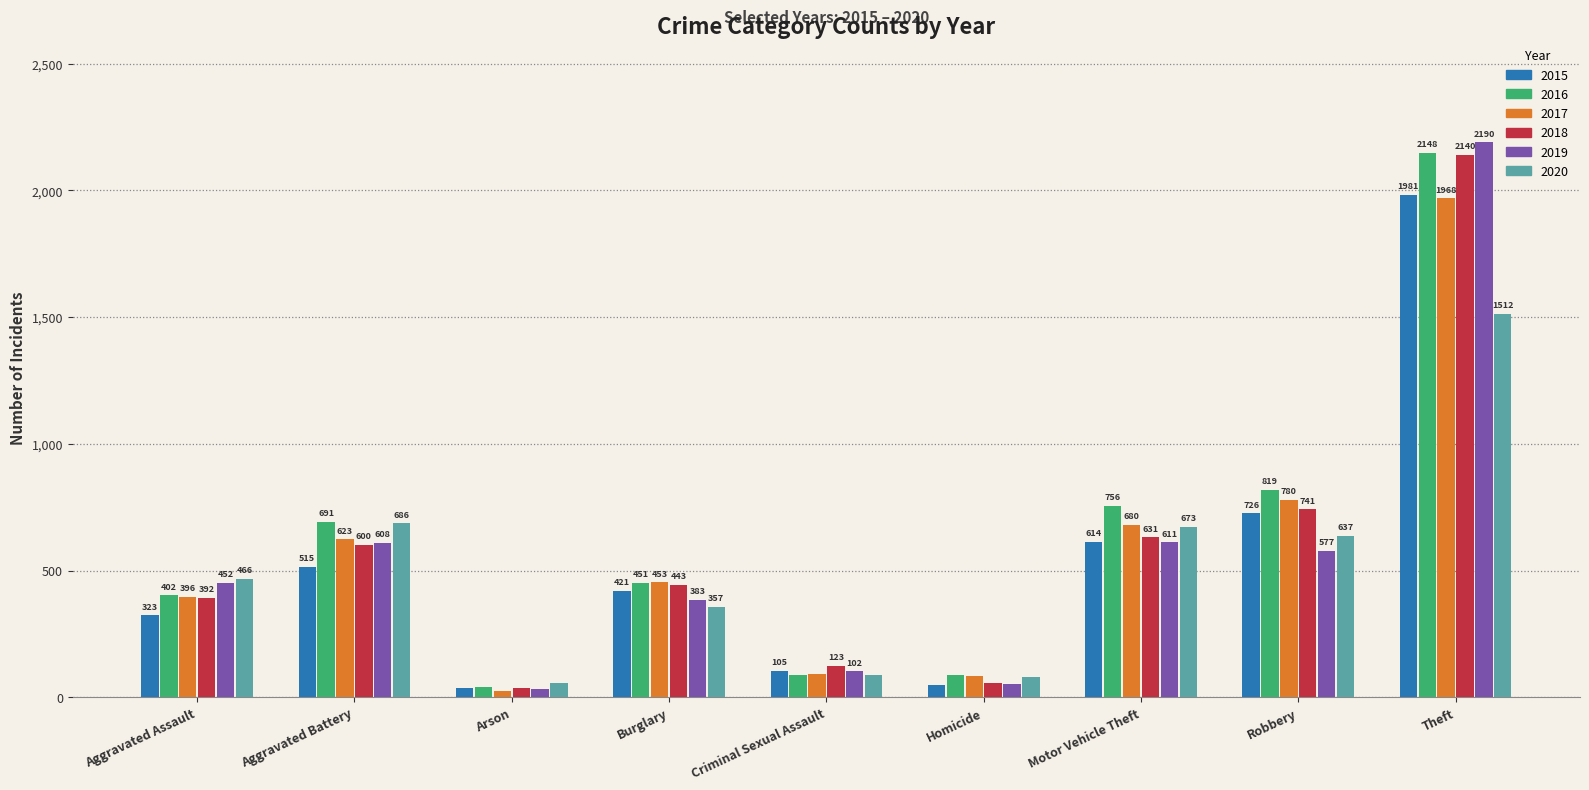

True or false: 2019 has a value of 947 at Motor Vehicle Theft.

False